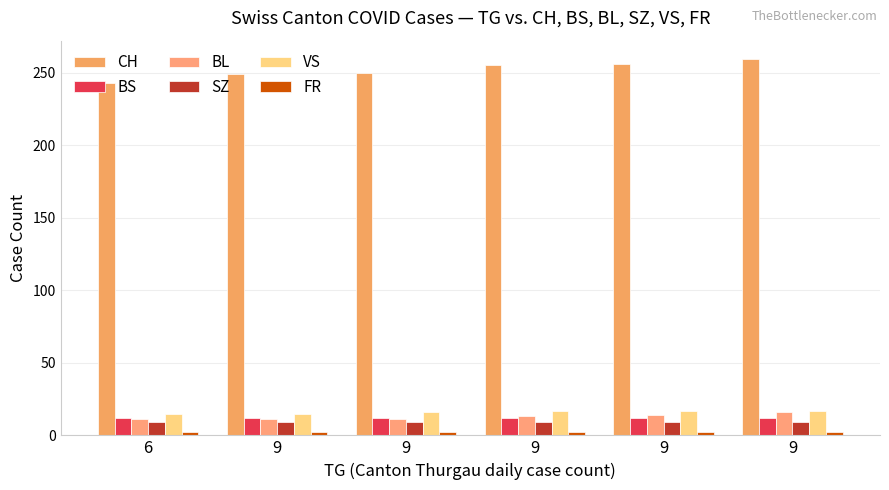

Is it true that BL equals 11 at 9?

True